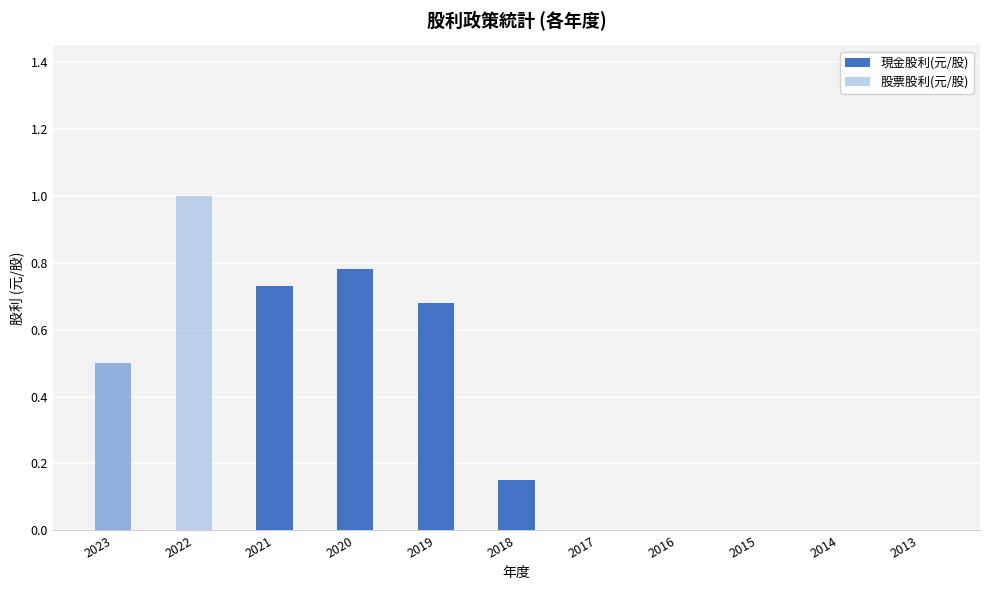

What is the approximate value of 現金股利(元/股) at 2018?

0.1